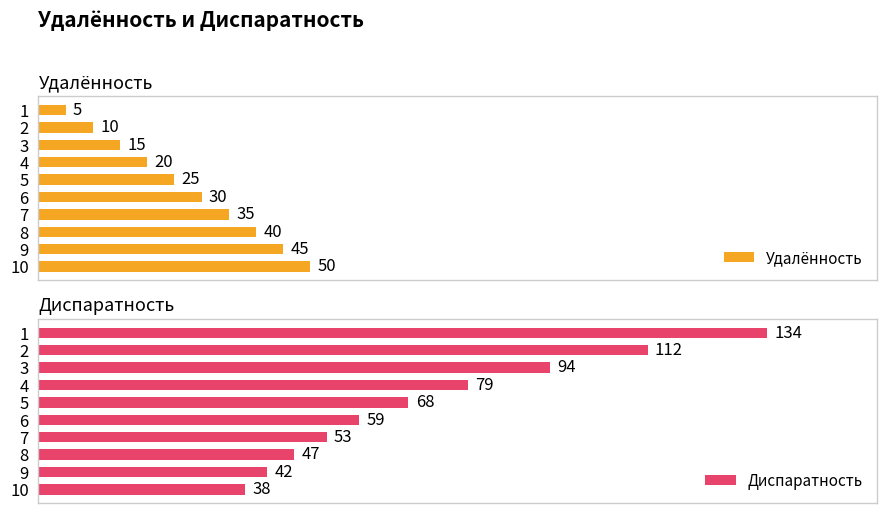

List the labels in order of Удалённость value, smallest first.

1, 2, 3, 4, 5, 6, 7, 8, 9, 10